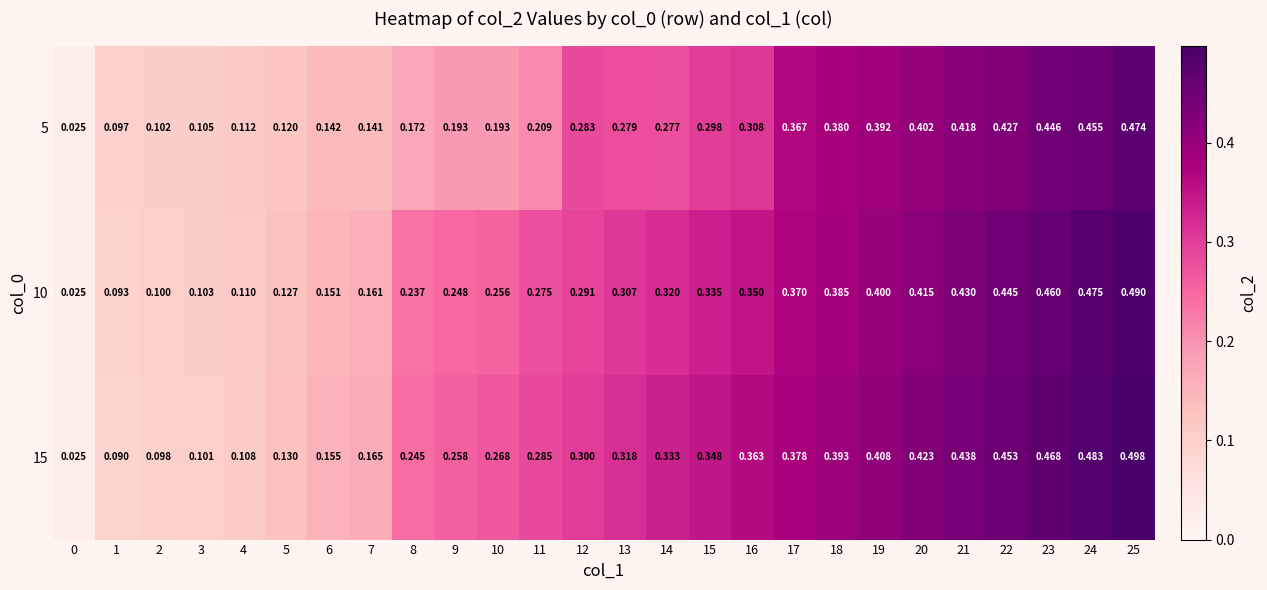

Rank the series at 15 from lowest to highest value.

5, 10, 15